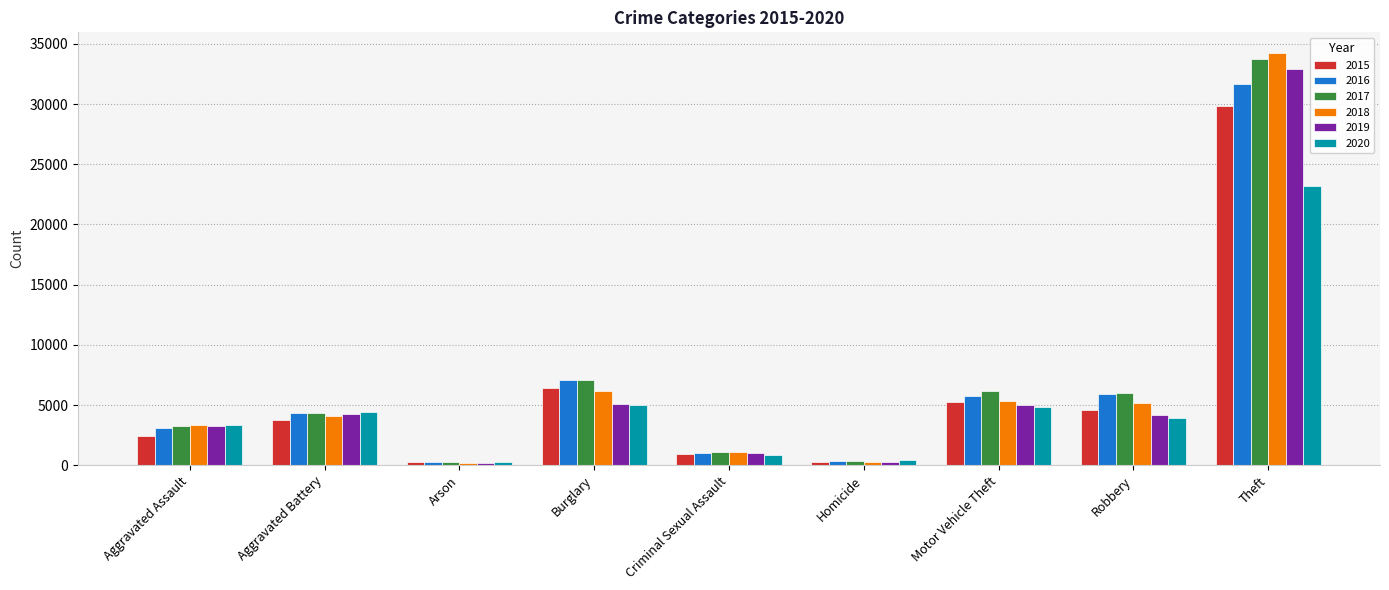

What is the value of the 2018 bar at the 2nd from the left?

4105